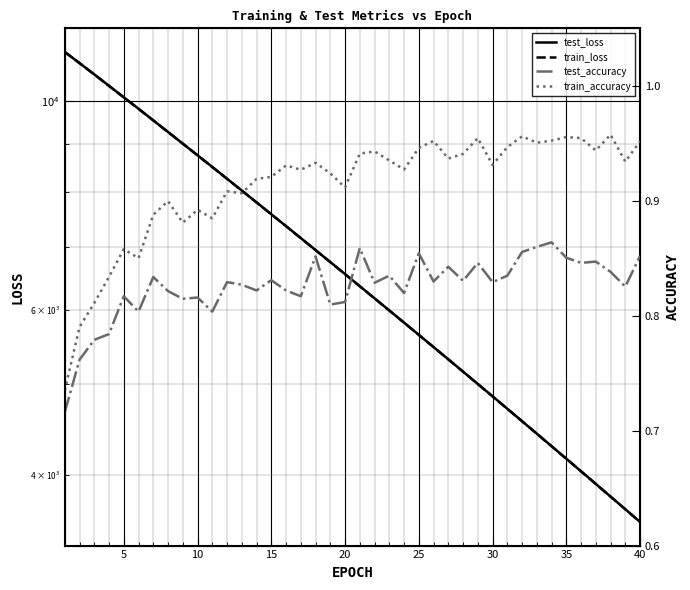

What is the highest value of the test_accuracy series?

0.9